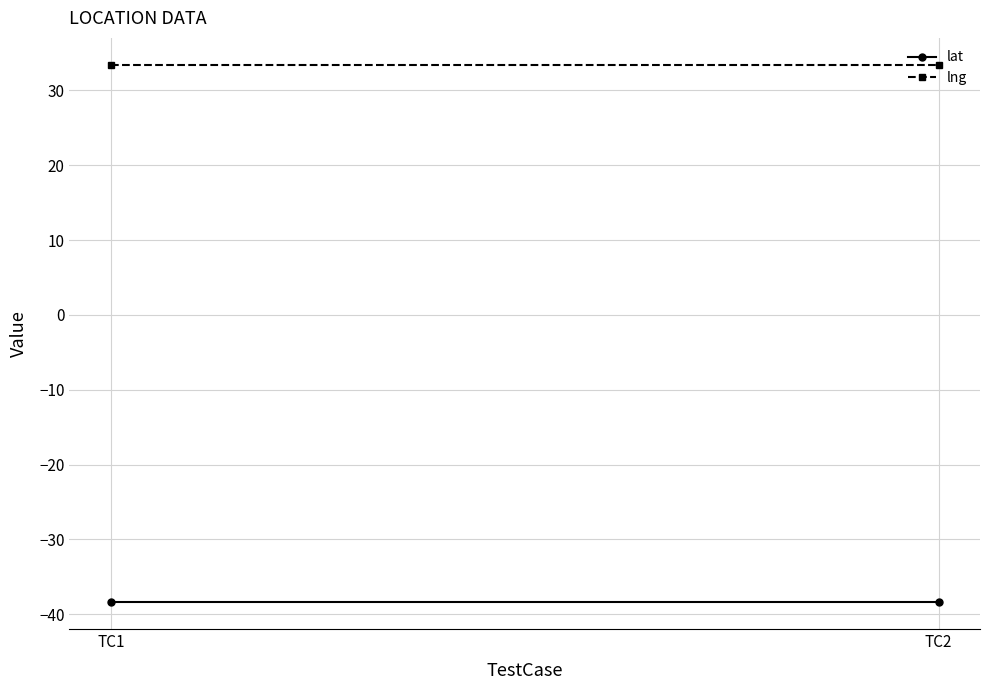

Which category has the highest value in the lng series?

TC1